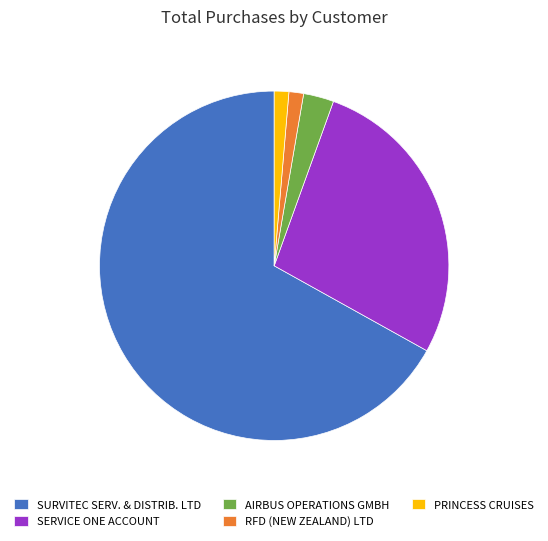

How many slices are in this pie chart?

5